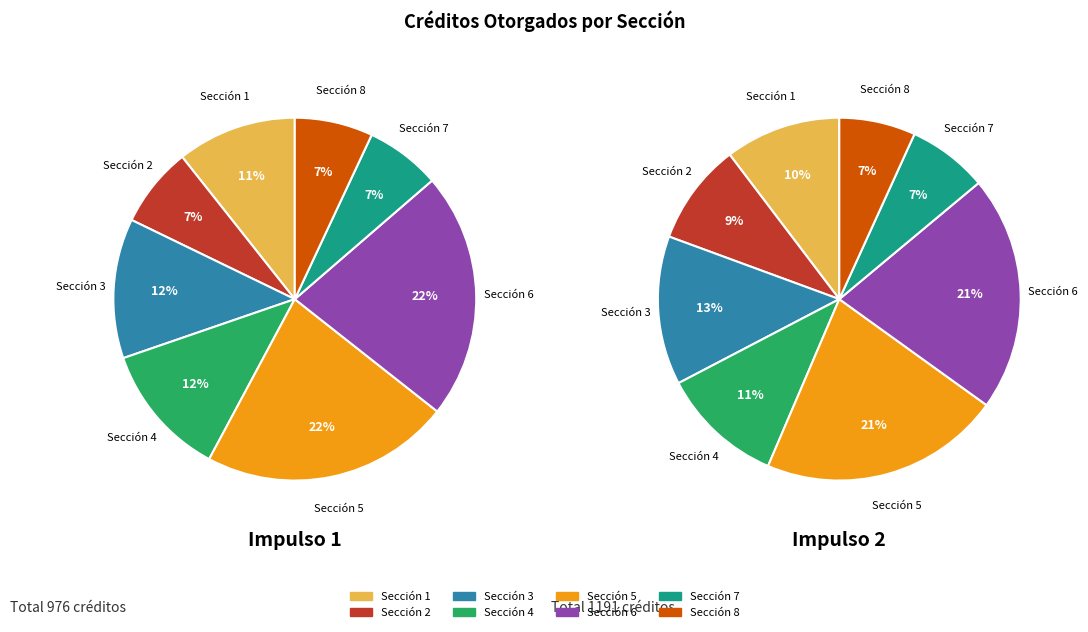

Does Impulso 1 account for over 50% of the chart?

No